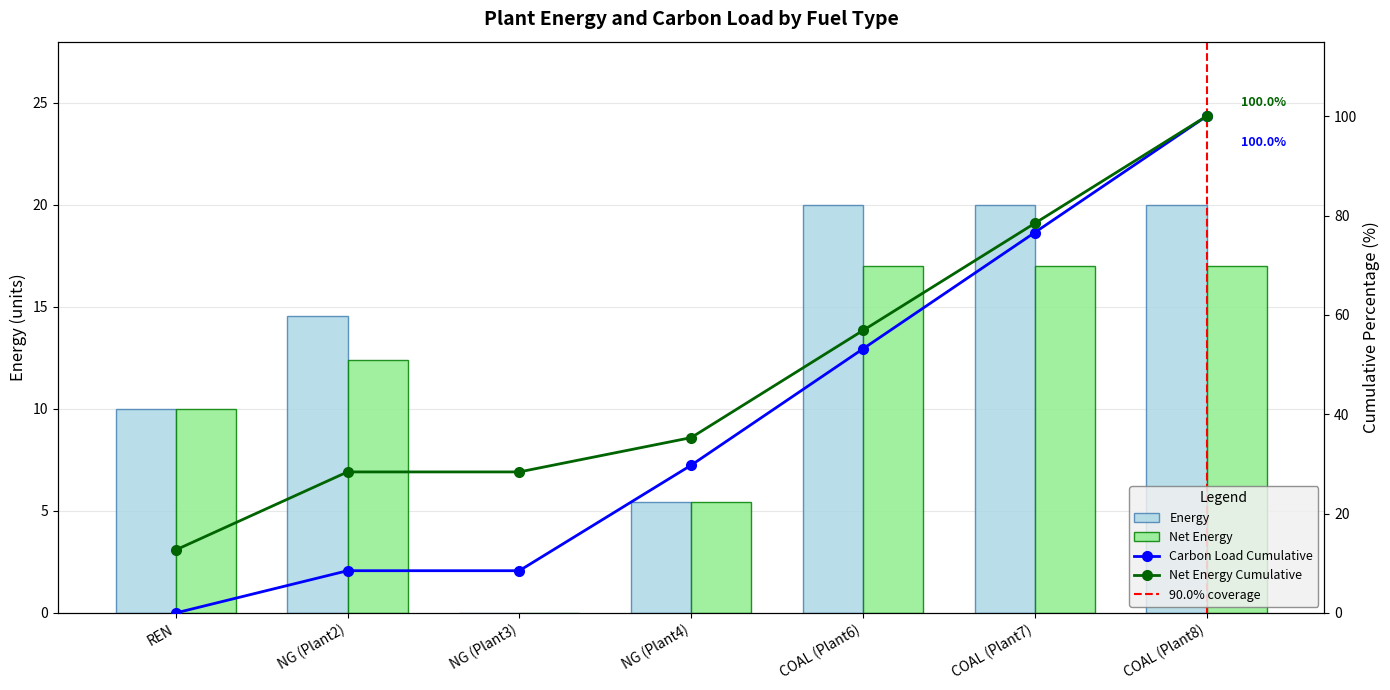

What is the total value across all series at NG (Plant2)?

26.9